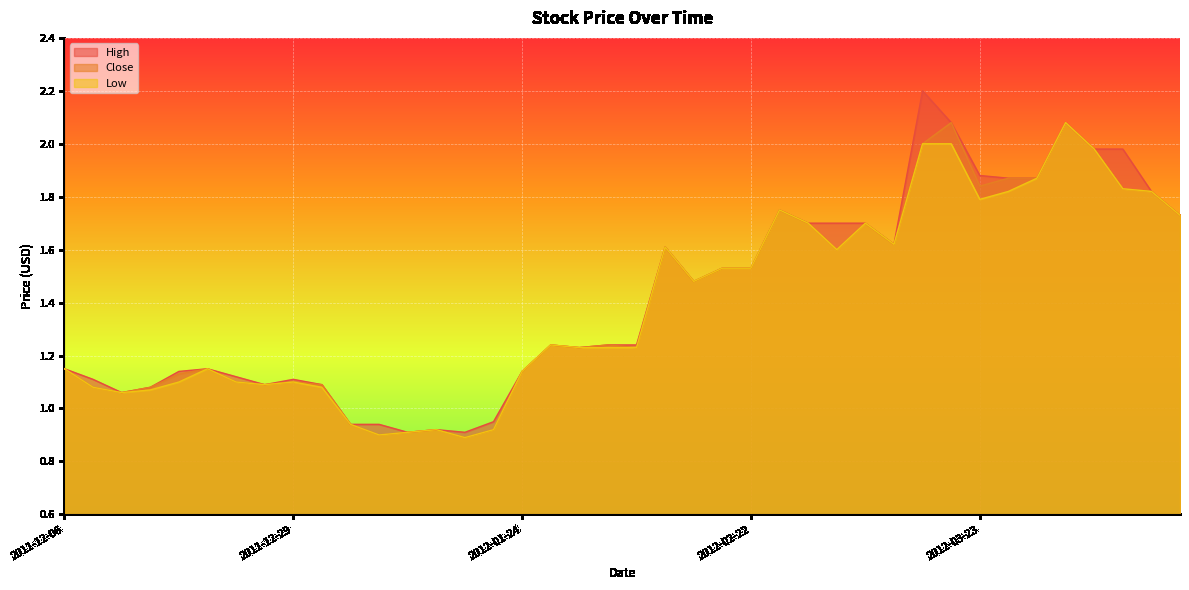

The Close series shows 2.0 at 2012-04-04. True or false?

True